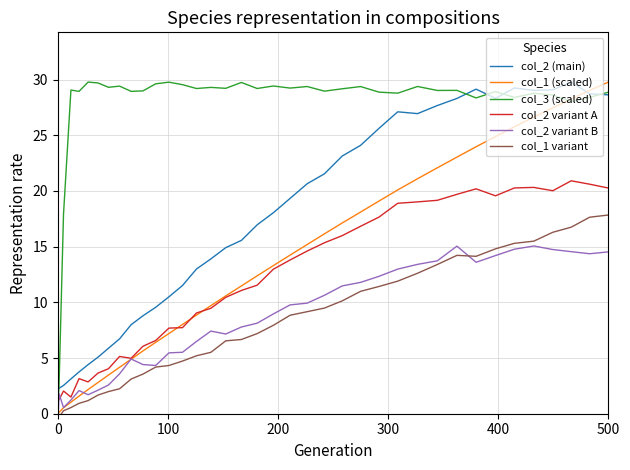

Which series has the largest total across all categories?

col_3 (scaled)